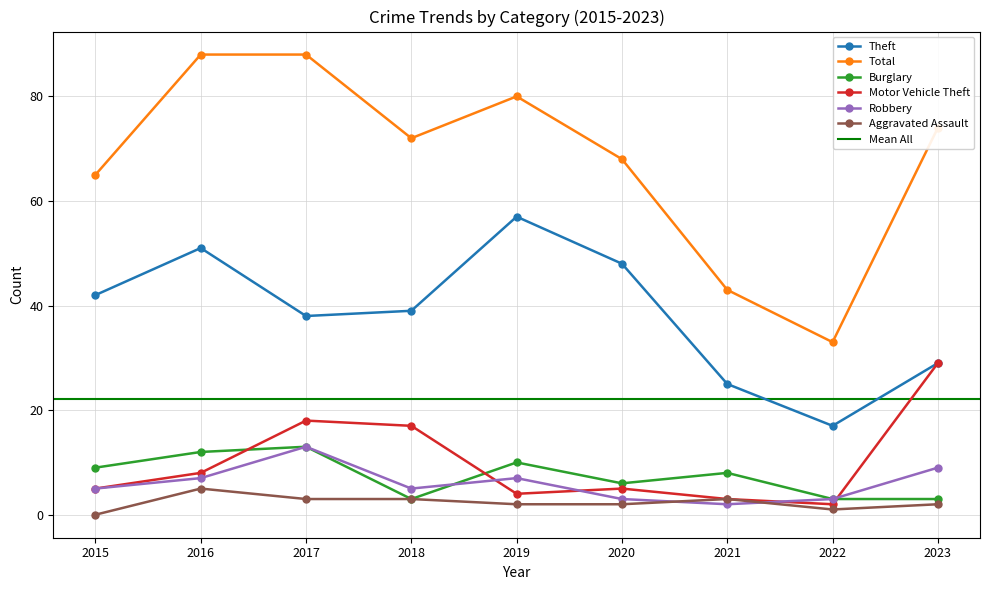

Is it true that Theft equals 57 at 2019?

True